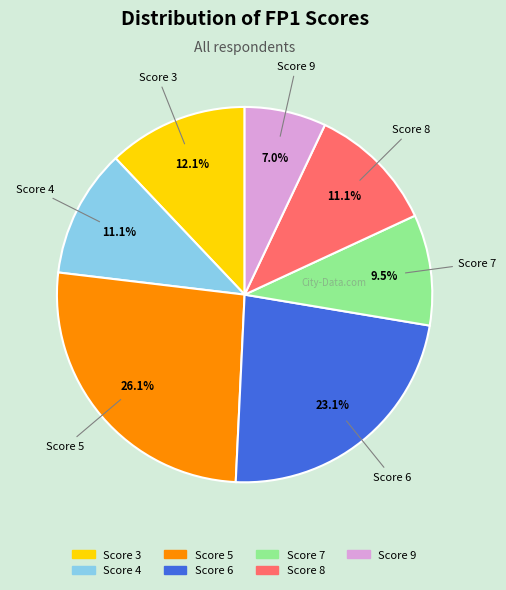

Is there any slice that represents more than half of the pie?

No